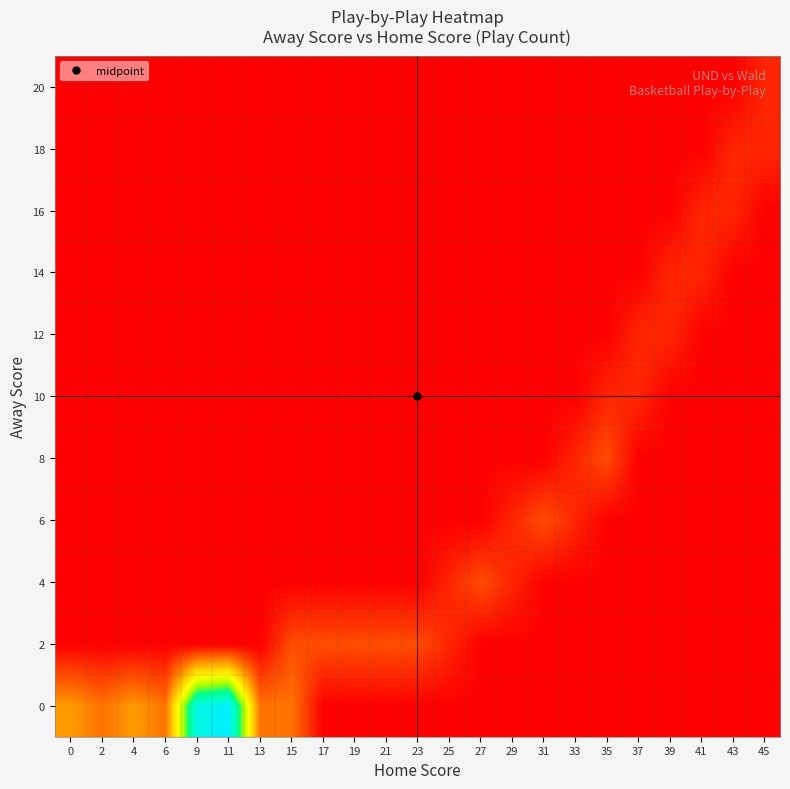

Reading left to right, what are all the values shown in this chart?

0: 0=4	2=3	4=4	6=3	9=13	11=14	13=3	15=3	17=0	19=0	21=0	23=0	25=0	27=0	29=0	31=0	33=0	35=0	37=0	39=0	41=0	43=0	45=0
2: 0=0	2=0	4=0	6=0	9=0	11=0	13=0	15=2	17=2	19=2	21=2	23=2	25=1	27=0	29=0	31=0	33=0	35=0	37=0	39=0	41=0	43=0	45=0
4: 0=0	2=0	4=0	6=0	9=0	11=0	13=0	15=0	17=0	19=0	21=0	23=0	25=1	27=2	29=1	31=0	33=0	35=0	37=0	39=0	41=0	43=0	45=0
6: 0=0	2=0	4=0	6=0	9=0	11=0	13=0	15=0	17=0	19=0	21=0	23=0	25=0	27=0	29=1	31=2	33=1	35=0	37=0	39=0	41=0	43=0	45=0
8: 0=0	2=0	4=0	6=0	9=0	11=0	13=0	15=0	17=0	19=0	21=0	23=0	25=0	27=0	29=0	31=0	33=1	35=2	37=0	39=0	41=0	43=0	45=0
10: 0=0	2=0	4=0	6=0	9=0	11=0	13=0	15=0	17=0	19=0	21=0	23=0	25=0	27=0	29=0	31=0	33=0	35=1	37=1	39=0	41=0	43=0	45=0
12: 0=0	2=0	4=0	6=0	9=0	11=0	13=0	15=0	17=0	19=0	21=0	23=0	25=0	27=0	29=0	31=0	33=0	35=0	37=1	39=1	41=0	43=0	45=0
14: 0=0	2=0	4=0	6=0	9=0	11=0	13=0	15=0	17=0	19=0	21=0	23=0	25=0	27=0	29=0	31=0	33=0	35=0	37=0	39=1	41=1	43=0	45=0
16: 0=0	2=0	4=0	6=0	9=0	11=0	13=0	15=0	17=0	19=0	21=0	23=0	25=0	27=0	29=0	31=0	33=0	35=0	37=0	39=0	41=1	43=1	45=0
18: 0=0	2=0	4=0	6=0	9=0	11=0	13=0	15=0	17=0	19=0	21=0	23=0	25=0	27=0	29=0	31=0	33=0	35=0	37=0	39=0	41=0	43=1	45=1
20: 0=0	2=0	4=0	6=0	9=0	11=0	13=0	15=0	17=0	19=0	21=0	23=0	25=0	27=0	29=0	31=0	33=0	35=0	37=0	39=0	41=0	43=0	45=1